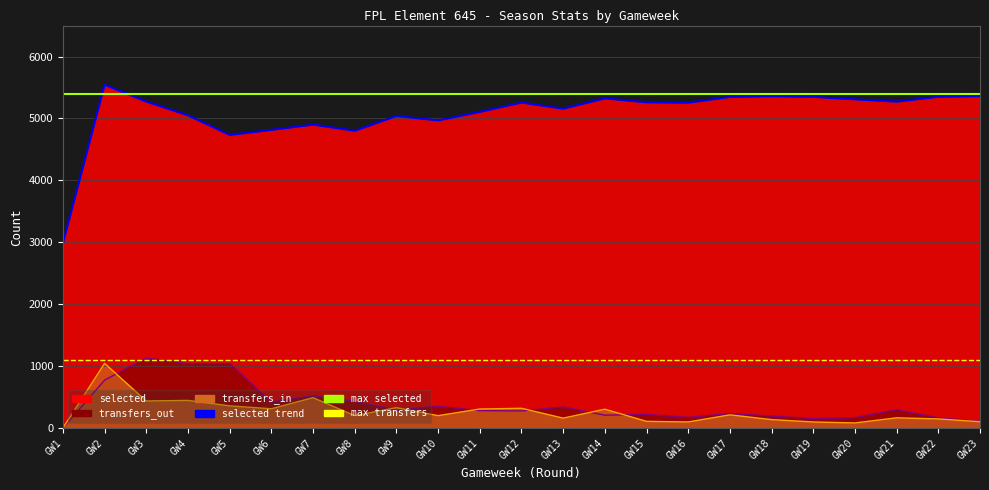

What is the sum of all transfers_in values?

6054